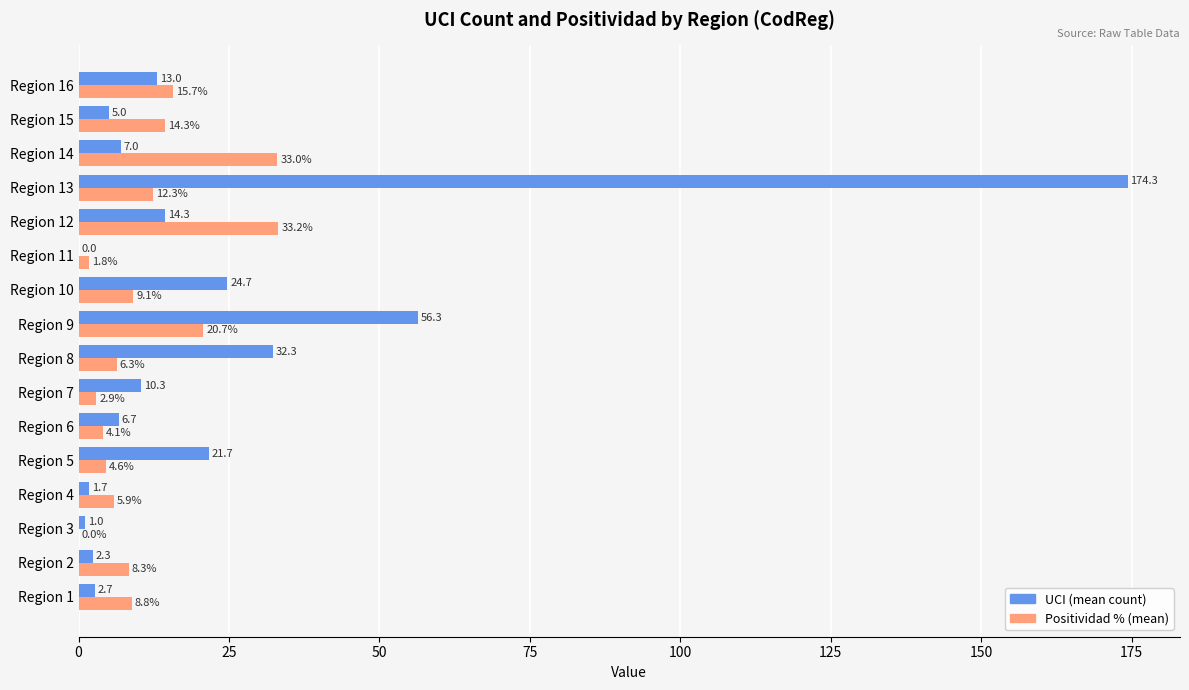

Between Region 1 and Region 12, which series saw the biggest shift?

Positividad % (mean)